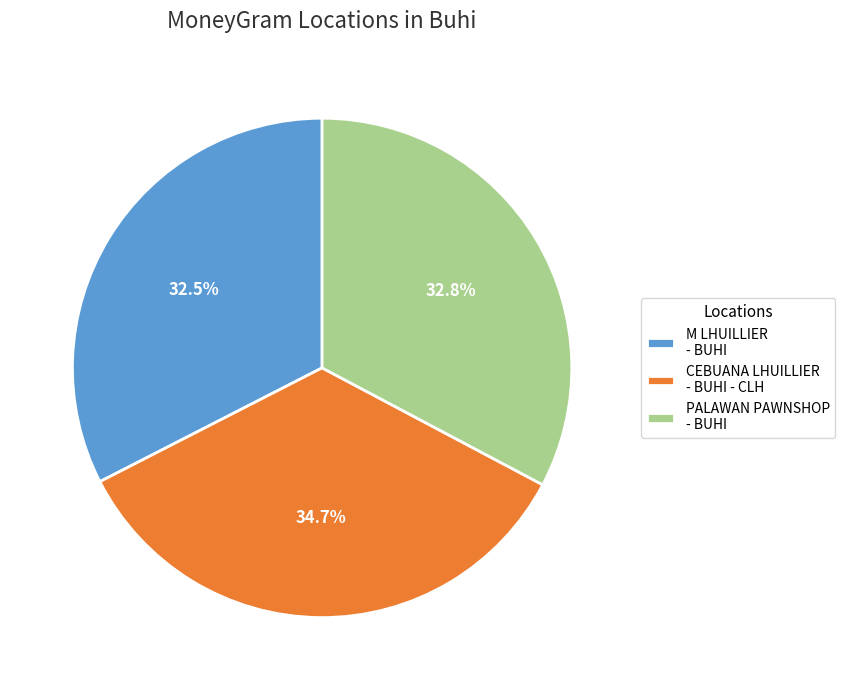

Approximately how many times larger is the value at PALAWAN PAWNSHOP - BUHI compared to CEBUANA LHUILLIER - BUHI - CLH?

0.9